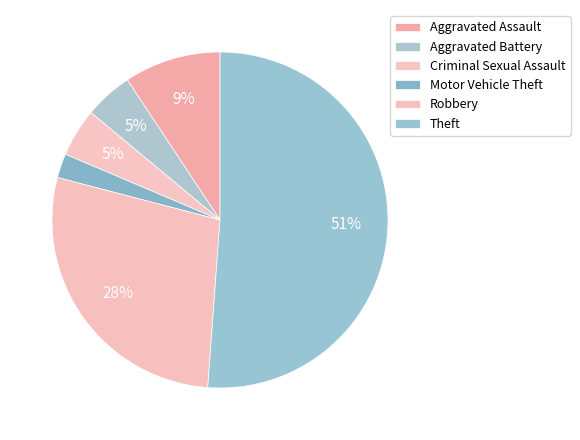

How many slices are in this pie chart?

6